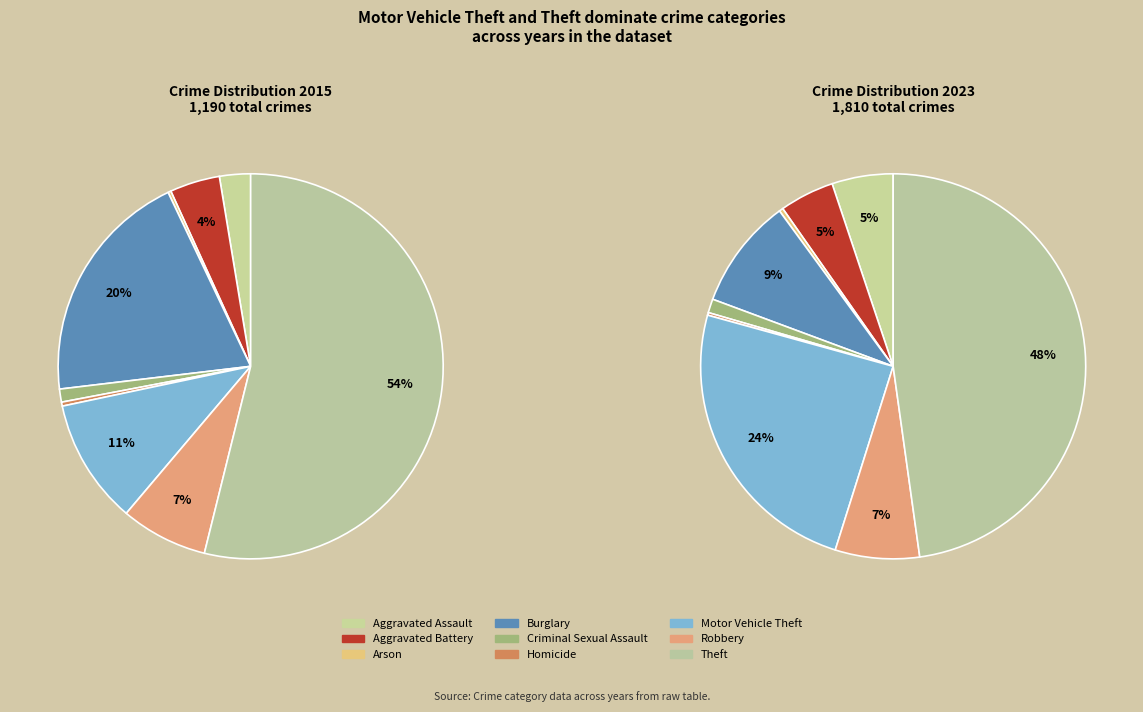

To the nearest percent, what is the average slice percentage?

11%